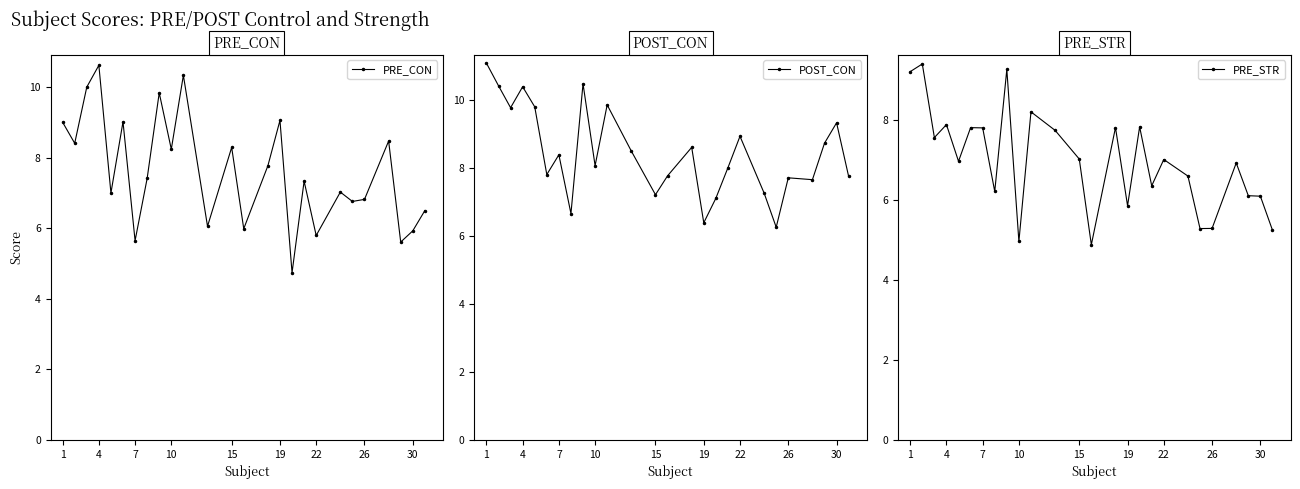

How many distinct data groups are displayed?

3